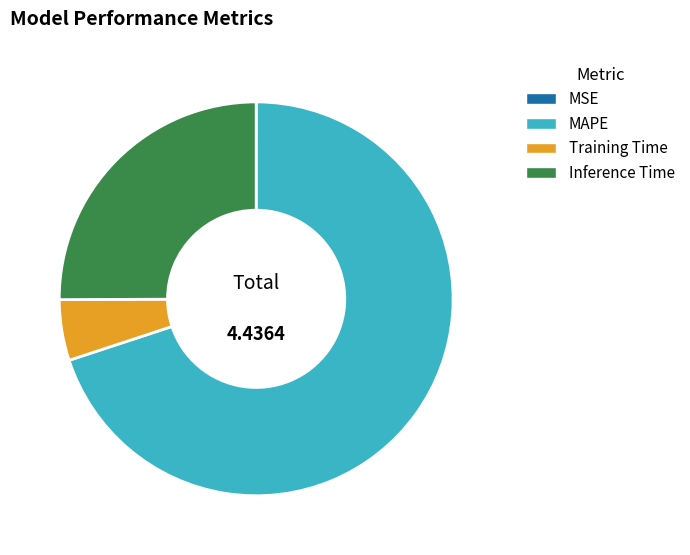

Is it true that Inference Time is 25% of the pie?

True